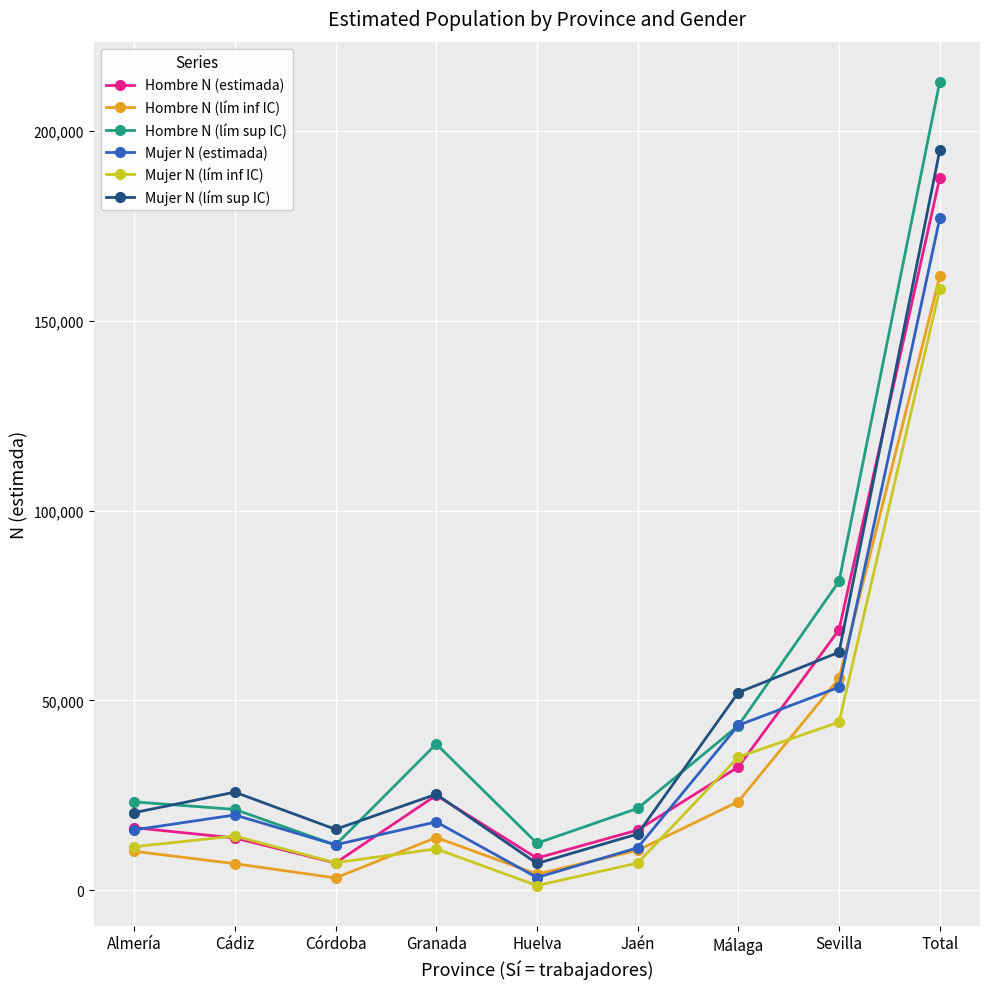

What is the lowest value of the Hombre N (lím sup IC) series?

11887